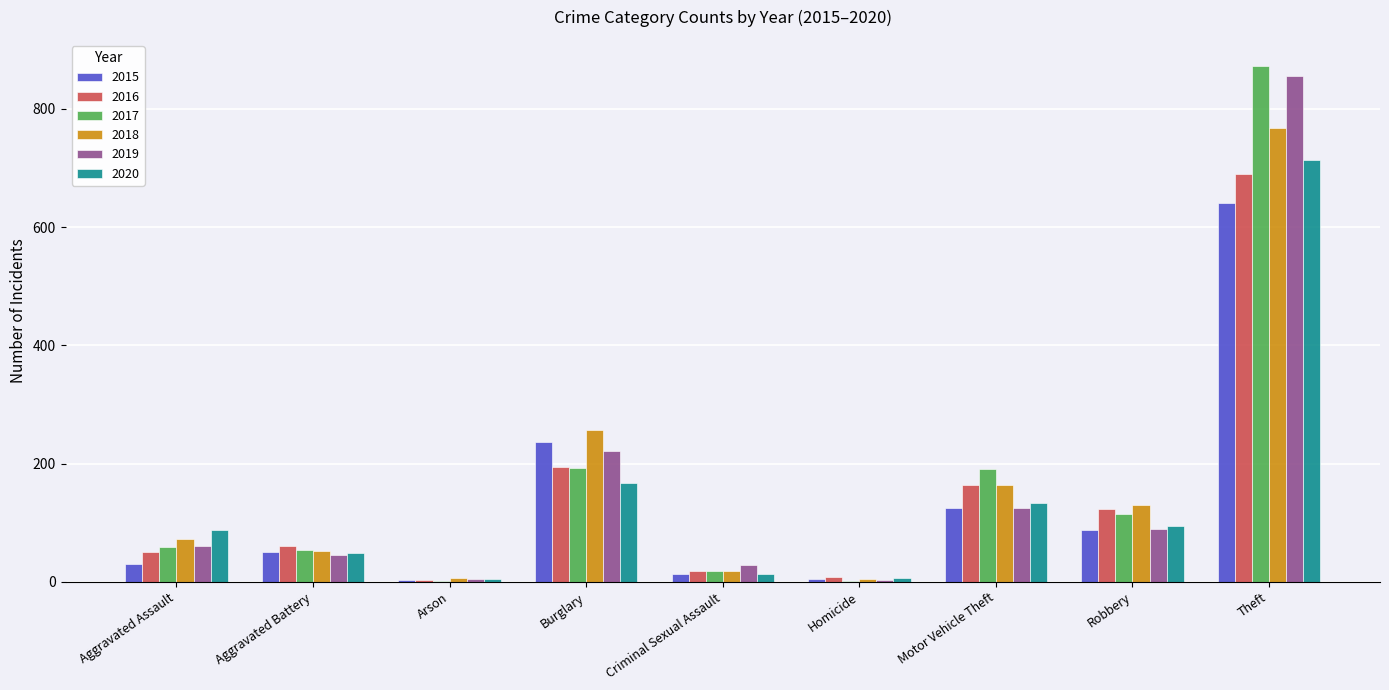

What is the total value across all series at Robbery?

638